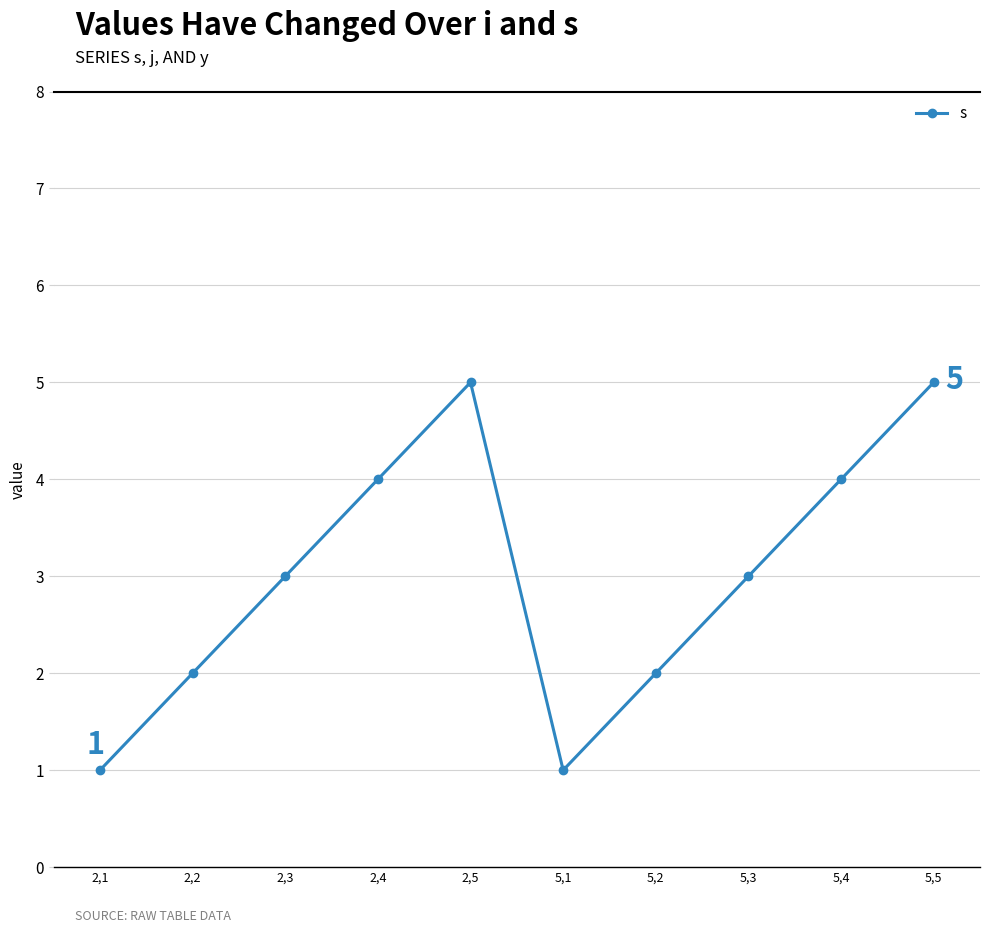

What is the difference between the maximum and minimum values?

4